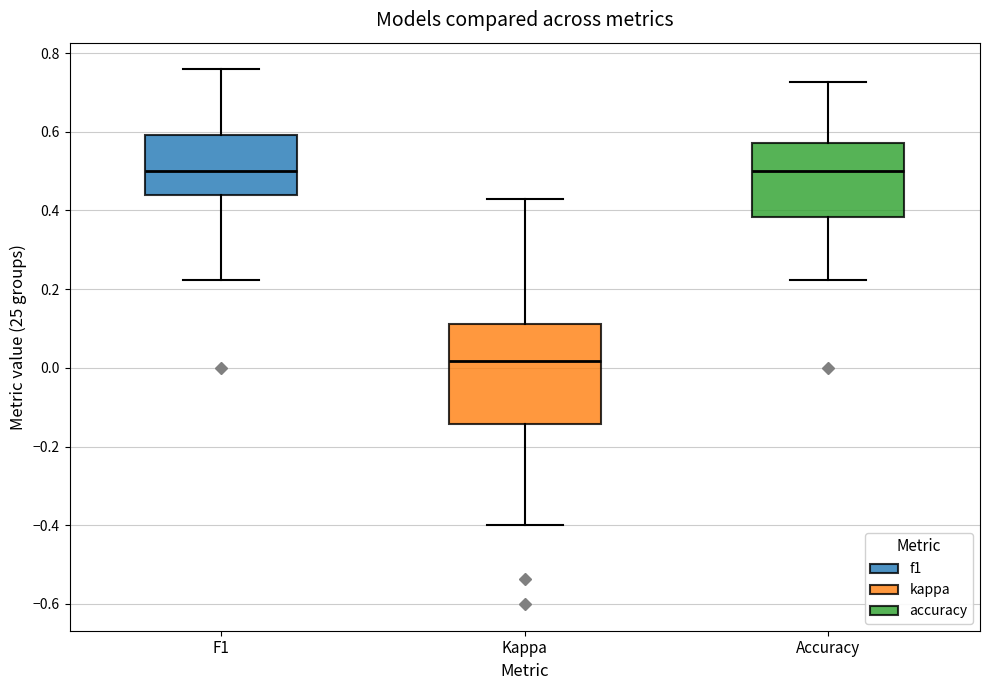

Which box is the tallest, from its lower edge to its upper edge?

Kappa